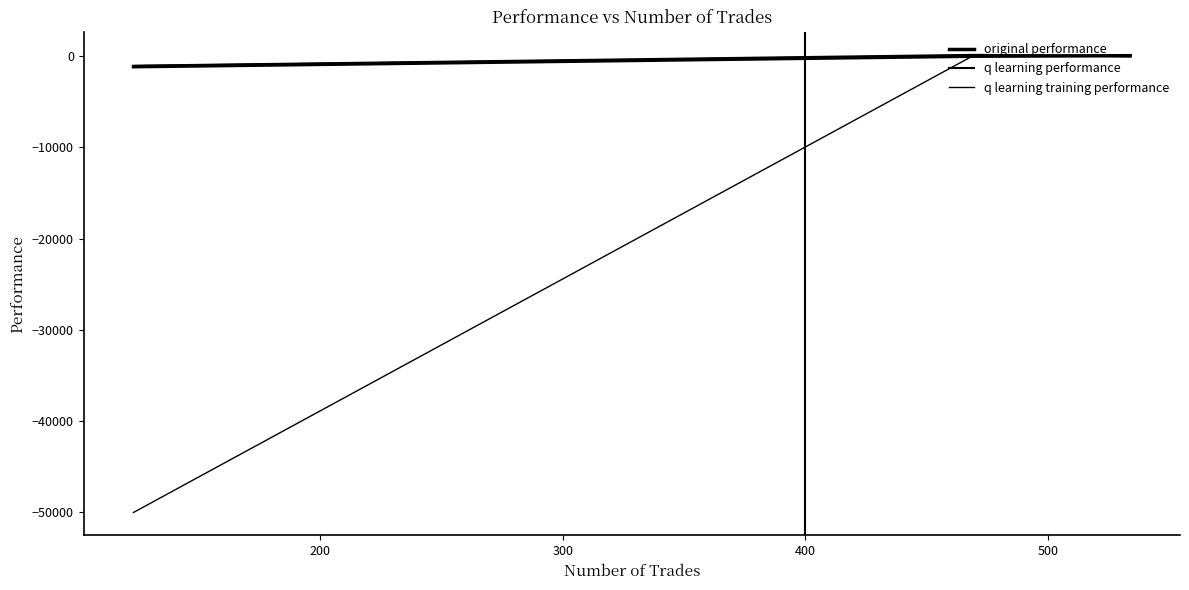

Reading left to right, what are all the values shown in this chart?

original performance: -1166.2	-12.1	45.4
q learning performance: -1053.1	137.7	-14.2
q learning training performance: -50000.0	151.1	-57.7